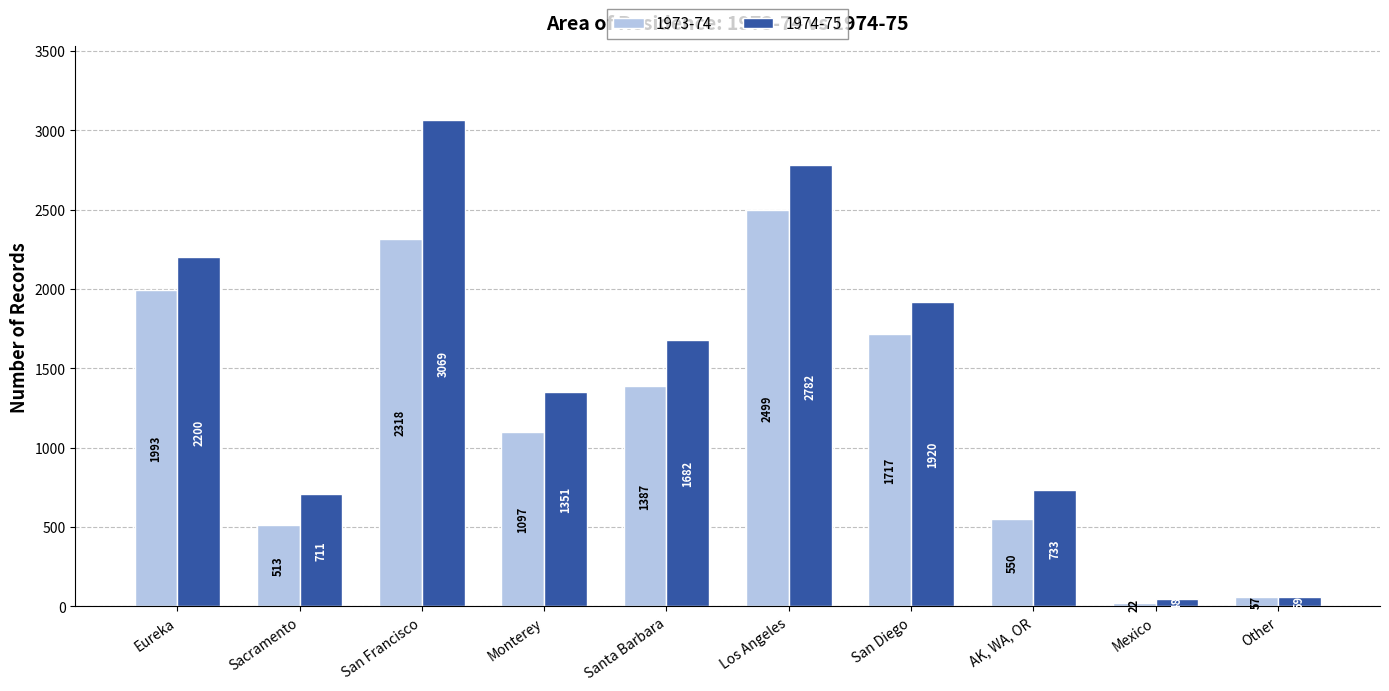

At which category is the sum across all series the highest?

San Francisco